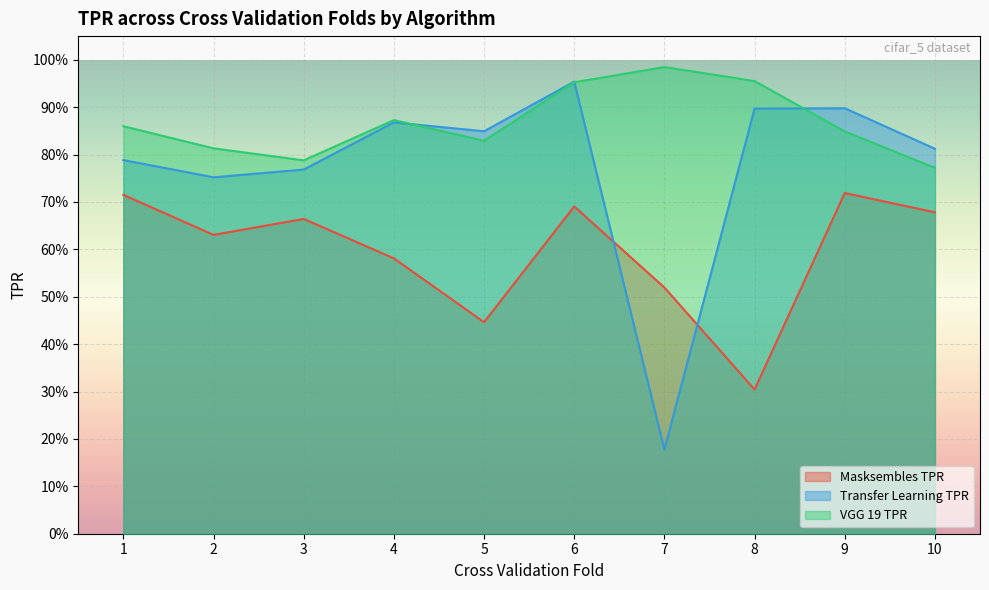

At which category does Transfer Learning TPR reach its first local valley?

2